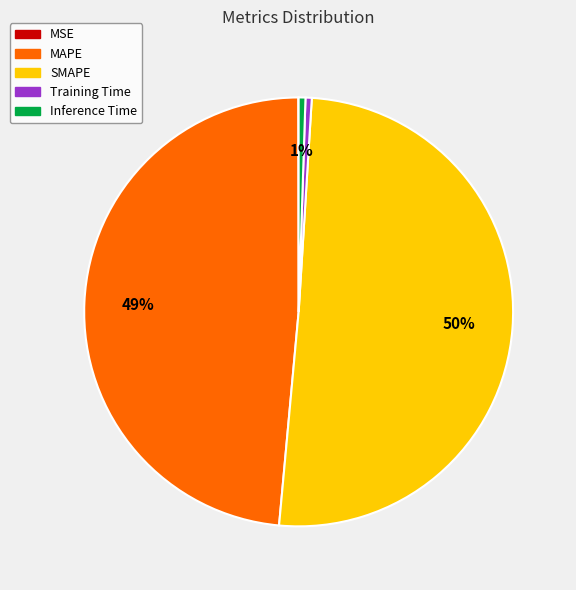

Does Training Time represent more than half of the total?

No